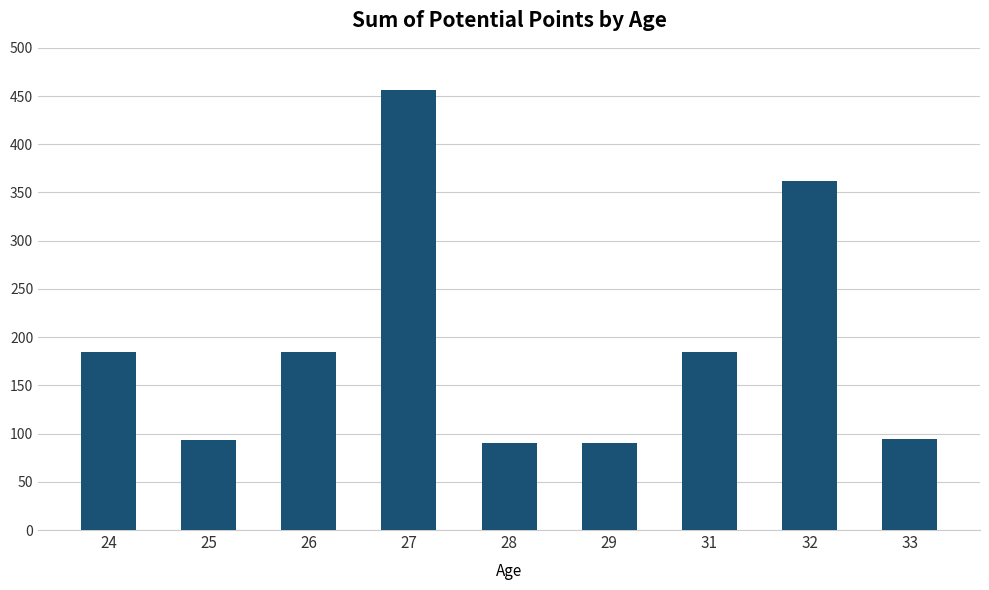

What is the maximum value shown in the chart?

456